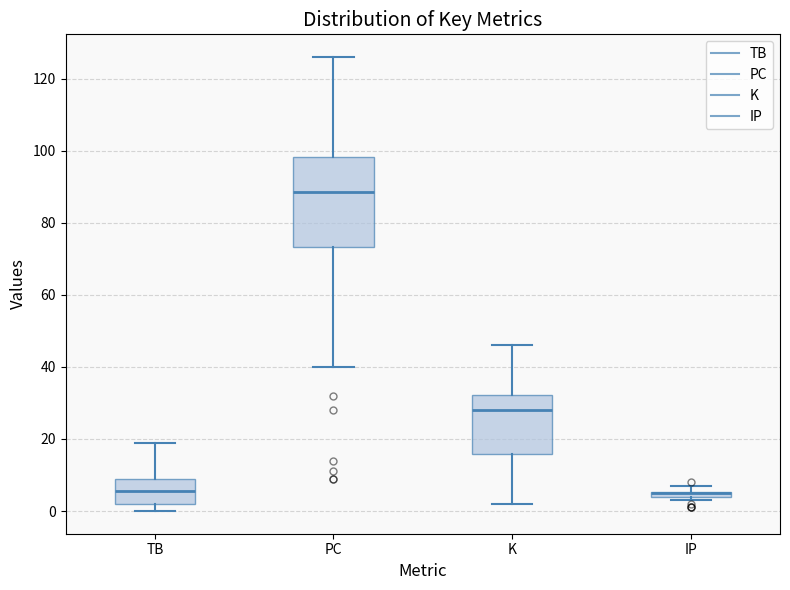

Where is the upper edge of the box for IP on the y-axis? The values are not printed on the chart, so give them approximately, as read against the axis.

6